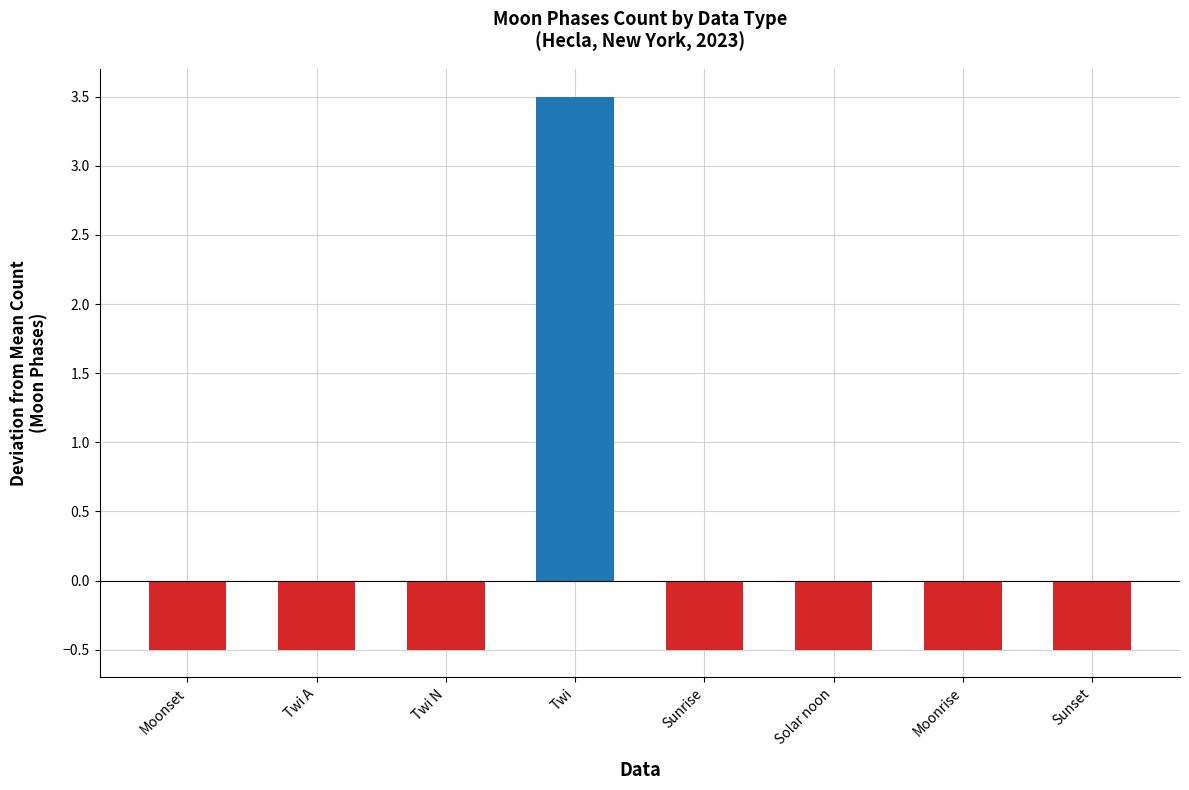

Between Sunrise and Twi, which is larger?

Twi